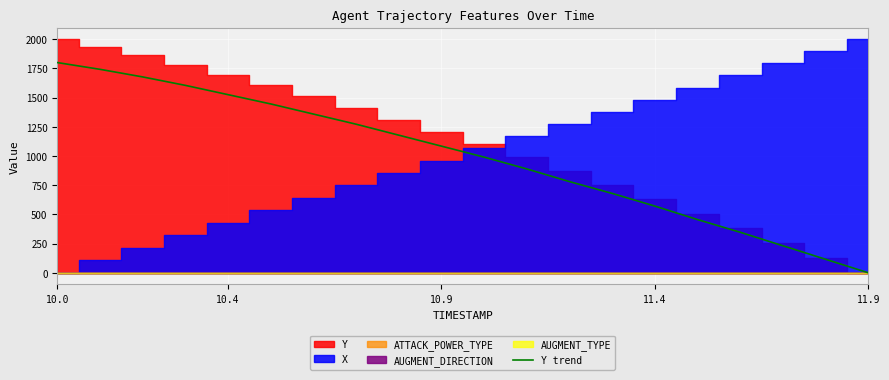

How many data points are less than 1084?

10